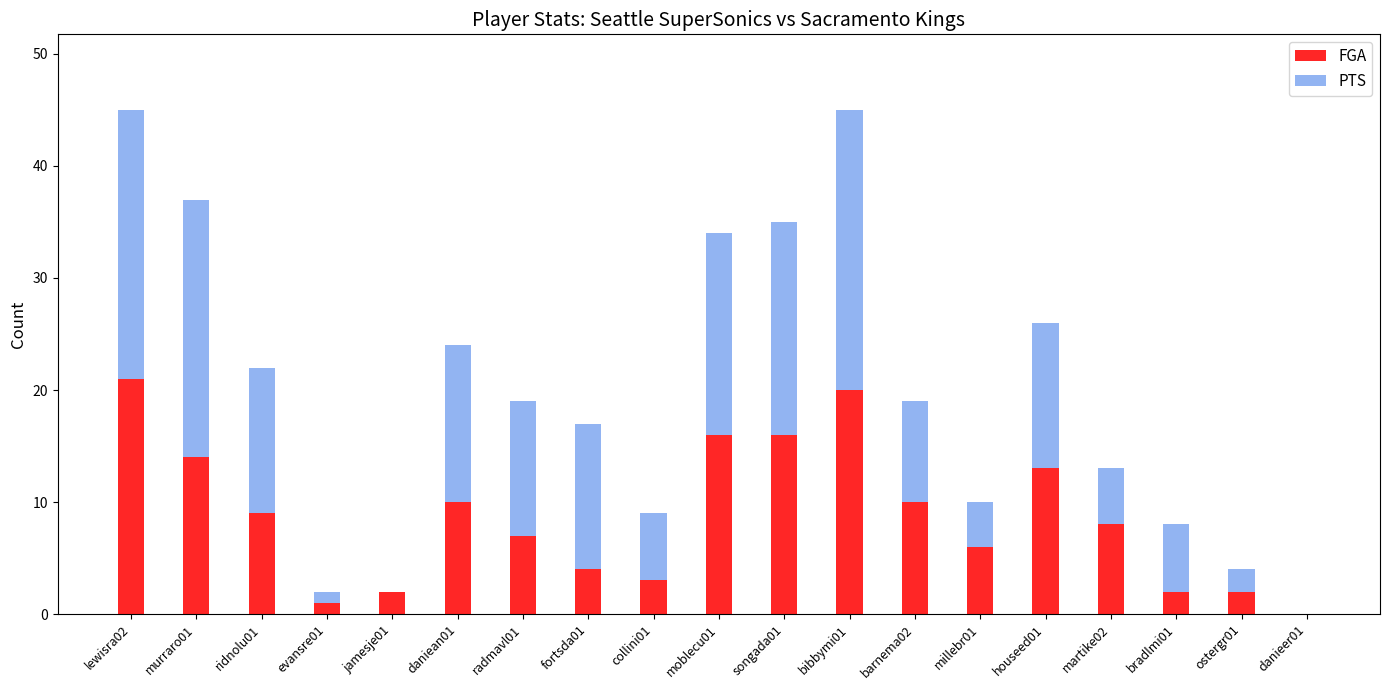

What is the sum of all FGA values?

164